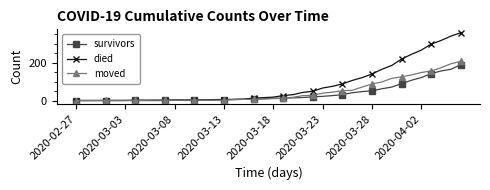

Which series has the largest total across all categories?

died